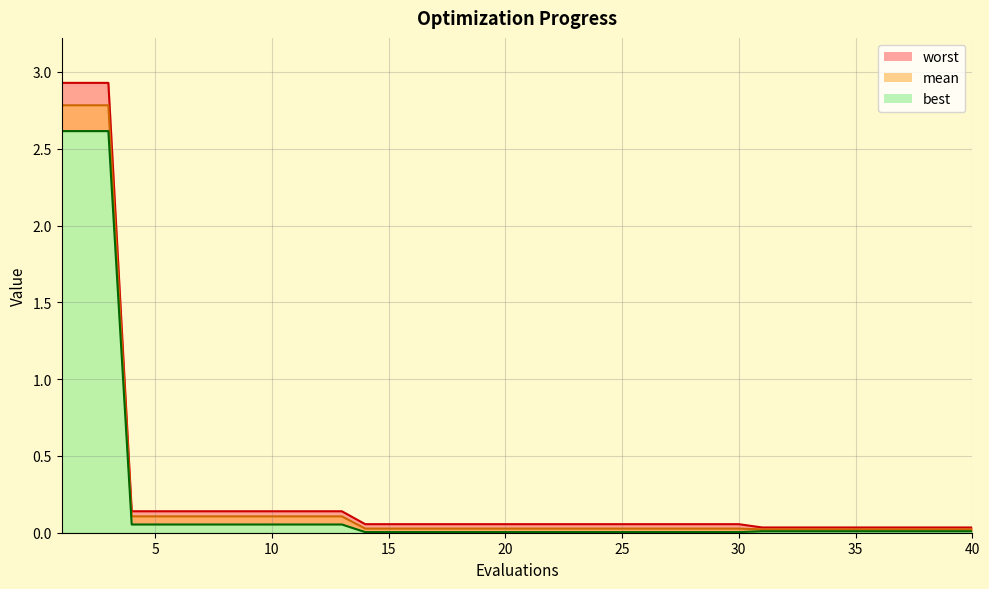

True or false: mean has a value of 0.0 at 28.

False